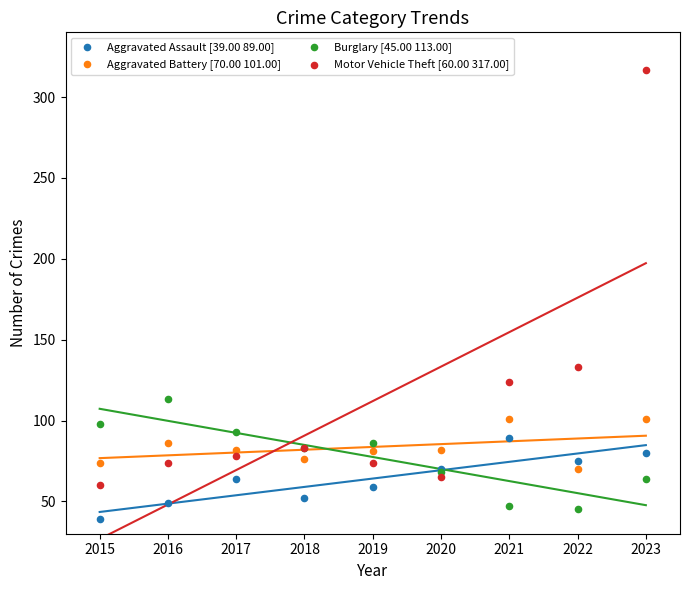

Which series contains the lowest Y value?

Aggravated Assault [39.00 89.00]